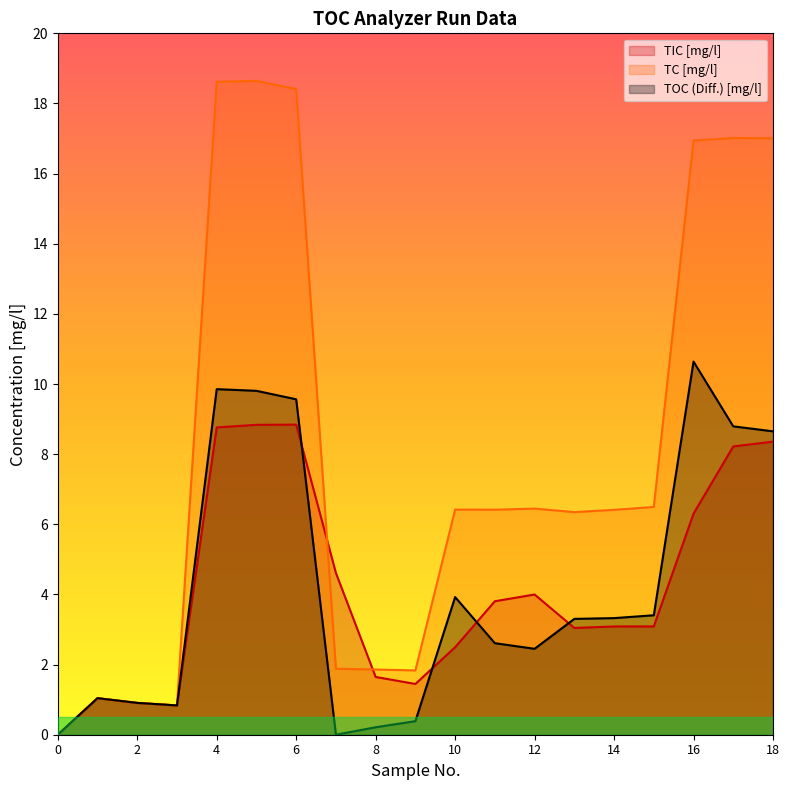

Does the chart display data point markers on the line(s)?

No